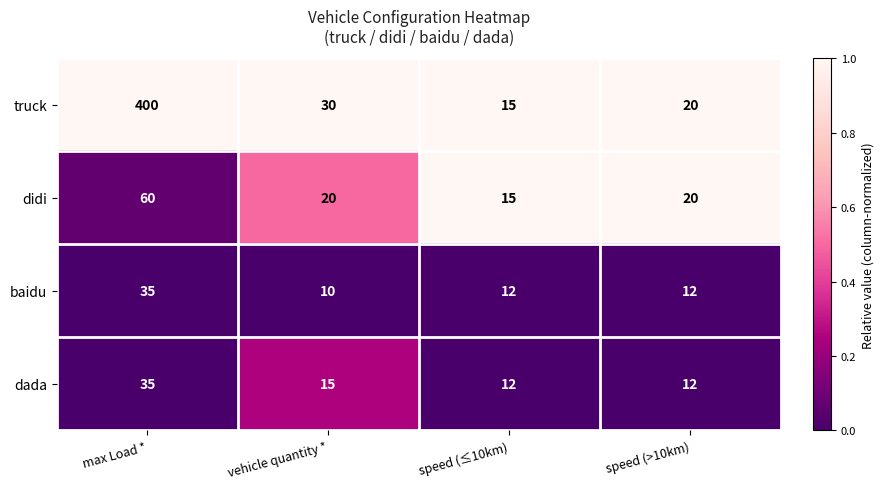

Which label corresponds to the smallest value in the chart?

vehicle quantity *